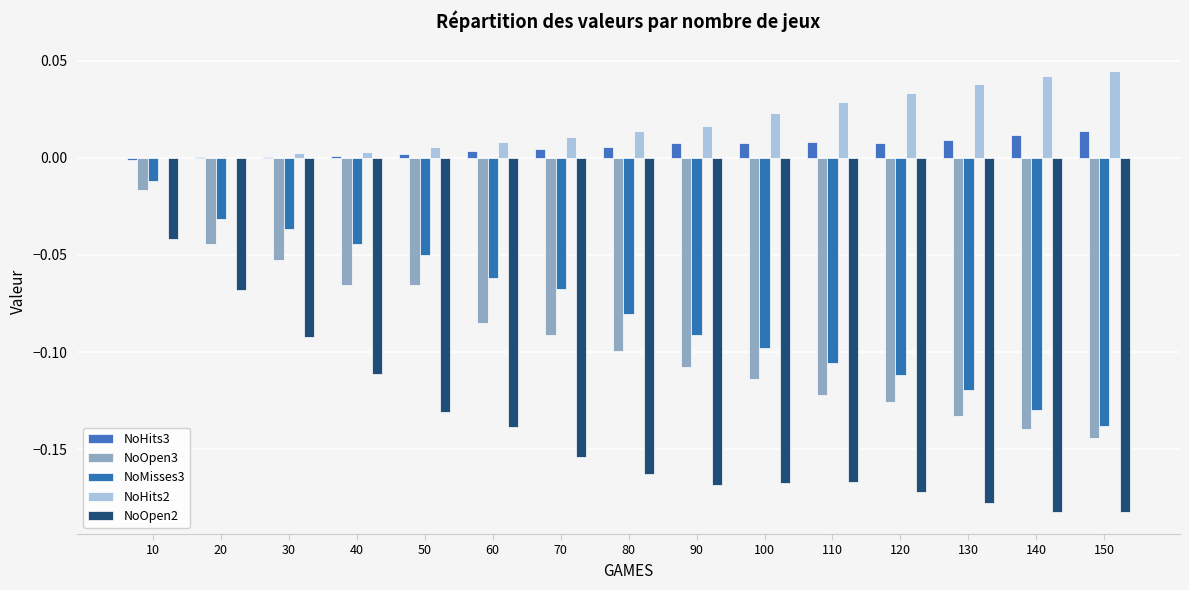

Reading right to left, extract all data points from this chart.

NoHits3: 150=0.0	140=0.0	130=0.0	120=0.0	110=0.0	100=0.0	90=0.0	80=0.0	70=0.0	60=0.0	50=0.0	40=0.0	30=0.0	20=0.0	10=-0.0
NoOpen3: 150=-0.1	140=-0.1	130=-0.1	120=-0.1	110=-0.1	100=-0.1	90=-0.1	80=-0.1	70=-0.1	60=-0.1	50=-0.1	40=-0.1	30=-0.1	20=-0.0	10=-0.0
NoMisses3: 150=-0.1	140=-0.1	130=-0.1	120=-0.1	110=-0.1	100=-0.1	90=-0.1	80=-0.1	70=-0.1	60=-0.1	50=-0.0	40=-0.0	30=-0.0	20=-0.0	10=-0.0
NoHits2: 150=0.0	140=0.0	130=0.0	120=0.0	110=0.0	100=0.0	90=0.0	80=0.0	70=0.0	60=0.0	50=0.0	40=0.0	30=0.0	20=-0.0	10=0.0
NoOpen2: 150=-0.2	140=-0.2	130=-0.2	120=-0.2	110=-0.2	100=-0.2	90=-0.2	80=-0.2	70=-0.2	60=-0.1	50=-0.1	40=-0.1	30=-0.1	20=-0.1	10=-0.0